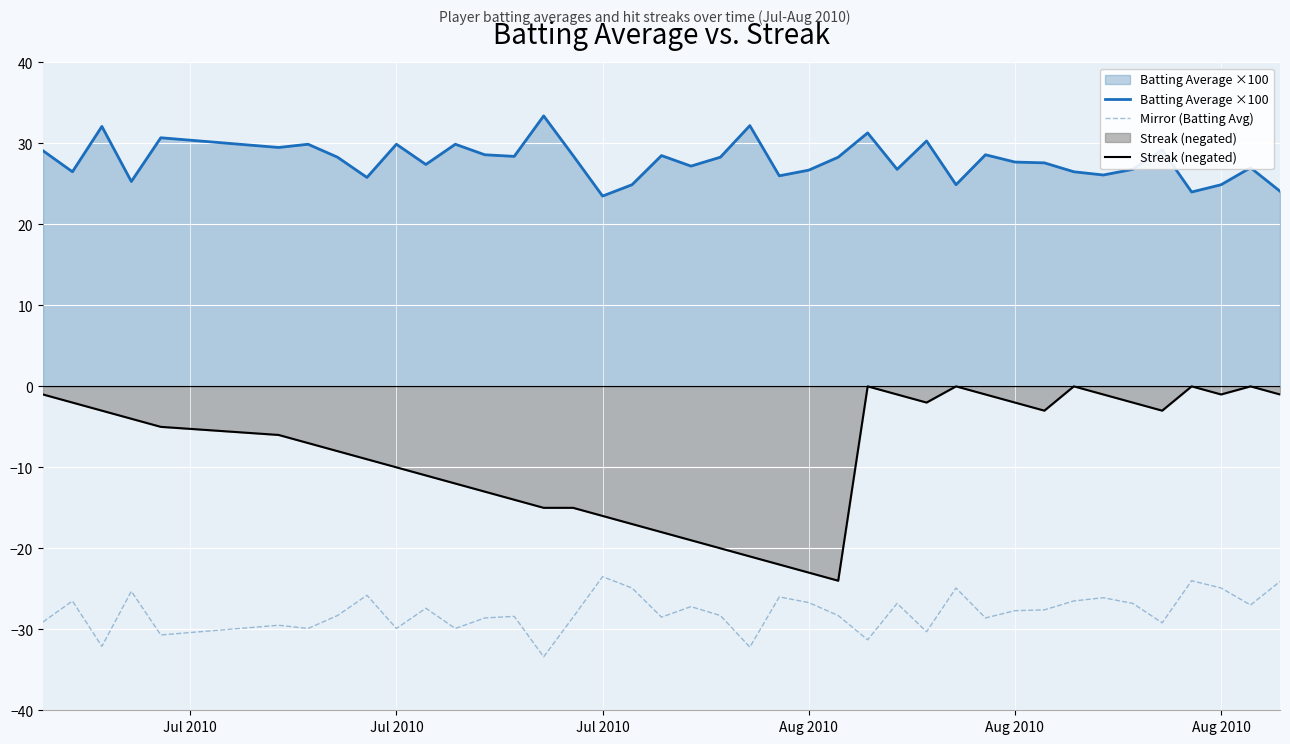

Reading left to right, extract all data points from this chart.

Batting Average ×100: 29.1	26.5	32.1	25.3	30.7	29.5	29.9	28.3	25.8	29.9	27.4	29.9	28.6	28.4	33.4	28.5	23.5	24.9	28.5	27.2	28.3	32.2	26.0	26.7	28.3	31.3	26.8	30.3	24.9	28.6	27.7	27.6	26.5	26.1	26.8	29.2	24.0	24.9	27.0	24.1
Mirror (Batting Avg): -29.1	-26.5	-32.1	-25.3	-30.7	-29.5	-29.9	-28.3	-25.8	-29.9	-27.4	-29.9	-28.6	-28.4	-33.4	-28.5	-23.5	-24.9	-28.5	-27.2	-28.3	-32.2	-26.0	-26.7	-28.3	-31.3	-26.8	-30.3	-24.9	-28.6	-27.7	-27.6	-26.5	-26.1	-26.8	-29.2	-24.0	-24.9	-27.0	-24.1
Streak (negated): -1.0	-2.0	-3.0	-4.0	-5.0	-6.0	-7.0	-8.0	-9.0	-10.0	-11.0	-12.0	-13.0	-14.0	-15.0	-15.0	-16.0	-17.0	-18.0	-19.0	-20.0	-21.0	-22.0	-23.0	-24.0	0.0	-1.0	-2.0	0.0	-1.0	-2.0	-3.0	0.0	-1.0	-2.0	-3.0	0.0	-1.0	0.0	-1.0